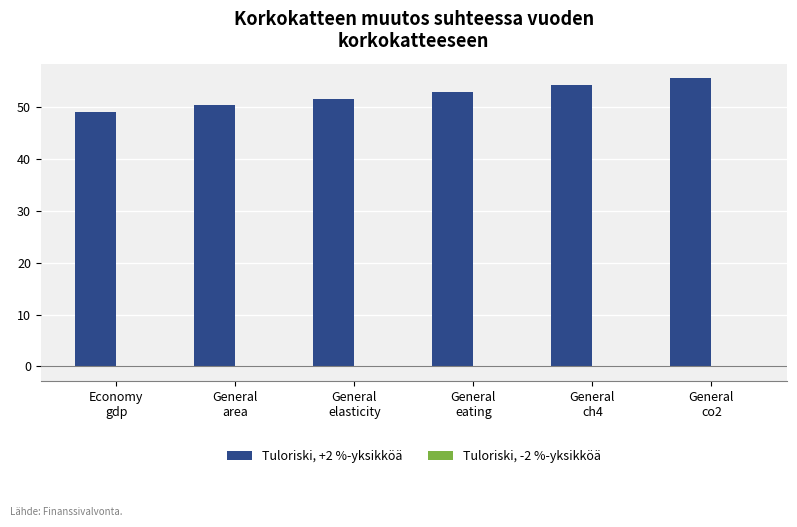

What is the greatest value displayed?

55.5